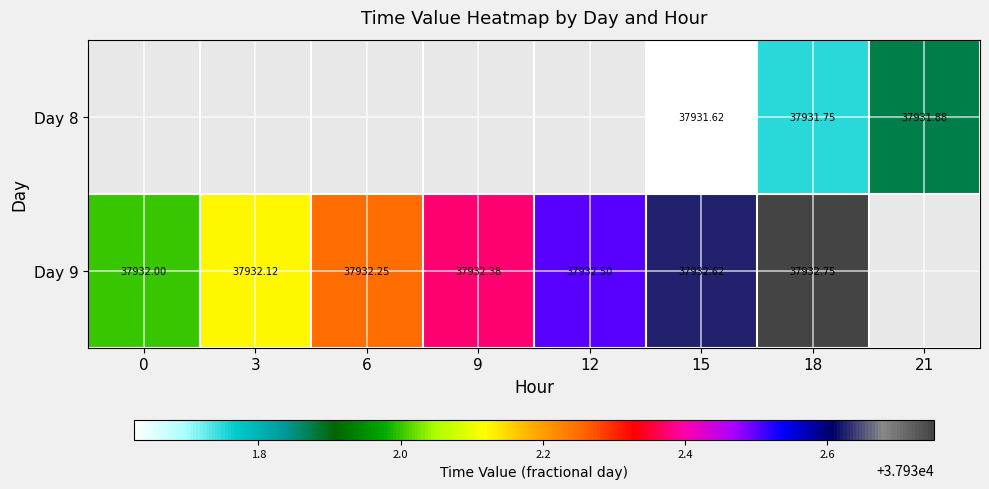

Between 0 and 6, which is larger?

6